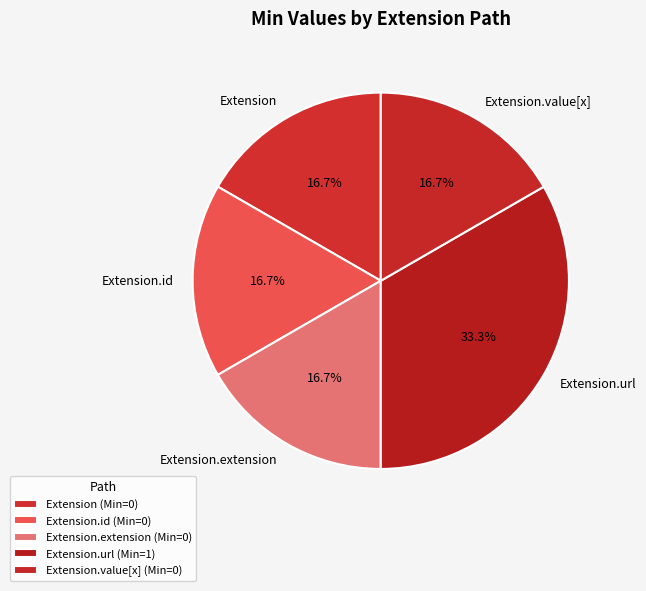

To the nearest percent, what is the average slice percentage?

20%